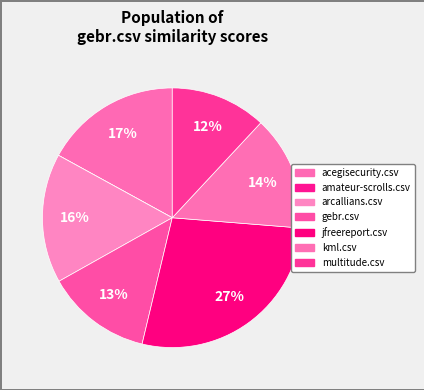

Is it true that jfreereport.csv is 27% of the pie?

True